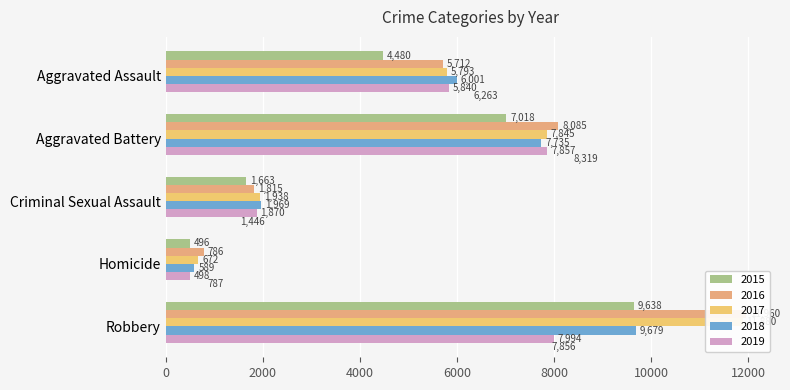

At which label is 2019 closest to 4246?

Aggravated Assault